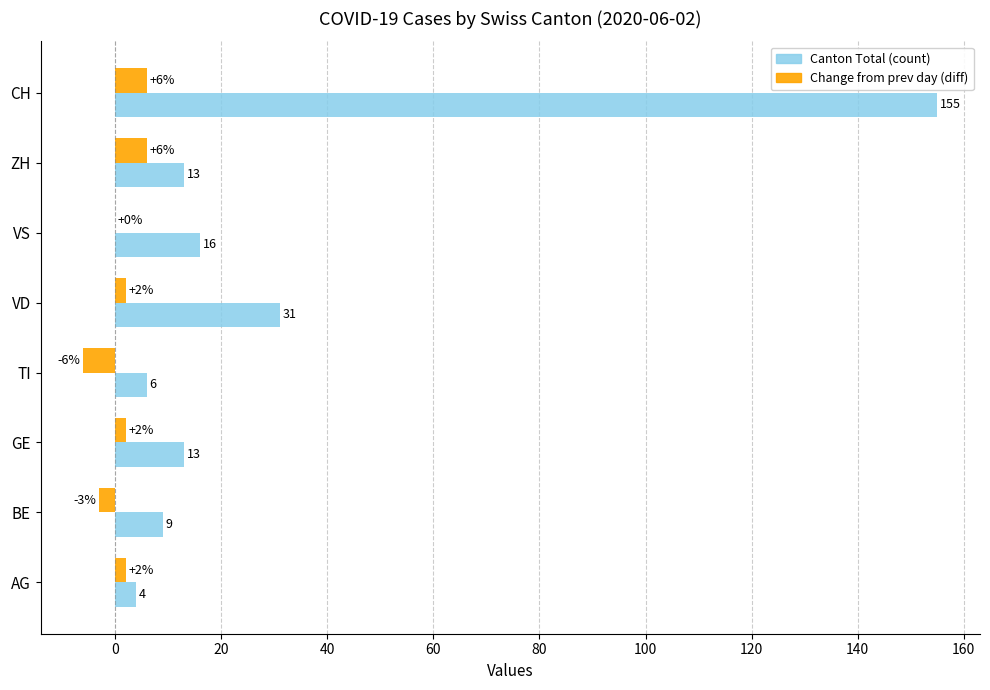

Is it true that Canton Total (count) equals 155 at CH?

True